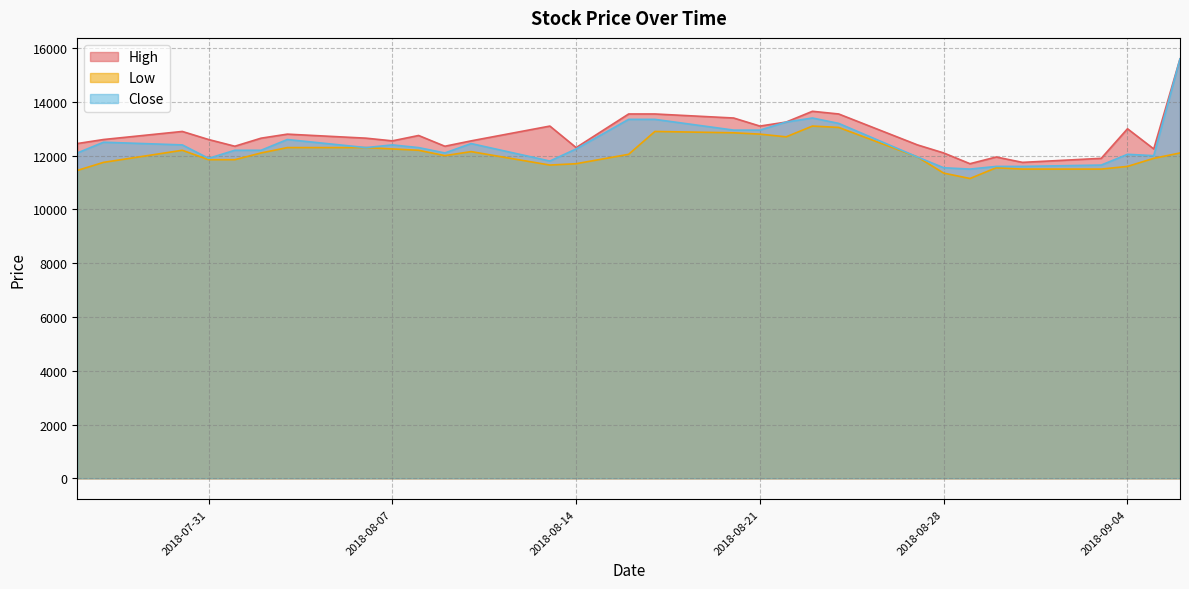

Between 2018-08-10 and 2018-07-26, which series saw the biggest shift?

Low